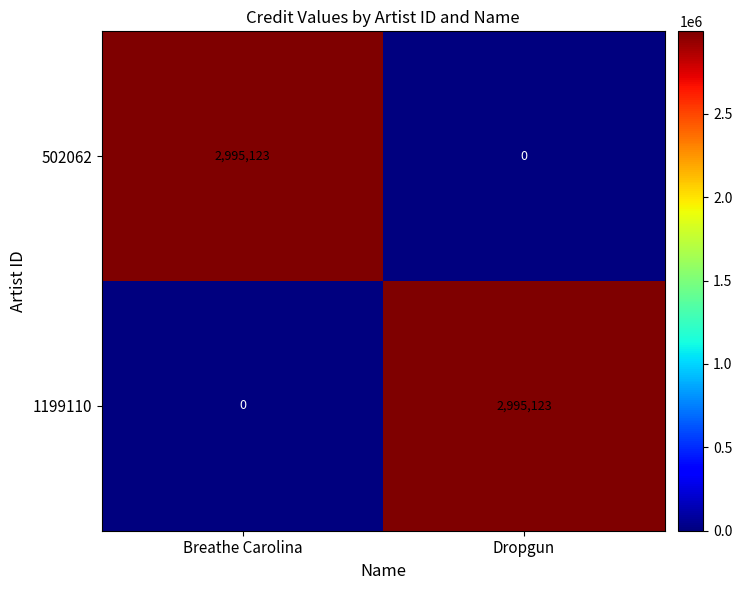

What is the difference between the maximum and minimum values in the 1199110 series?

2995123